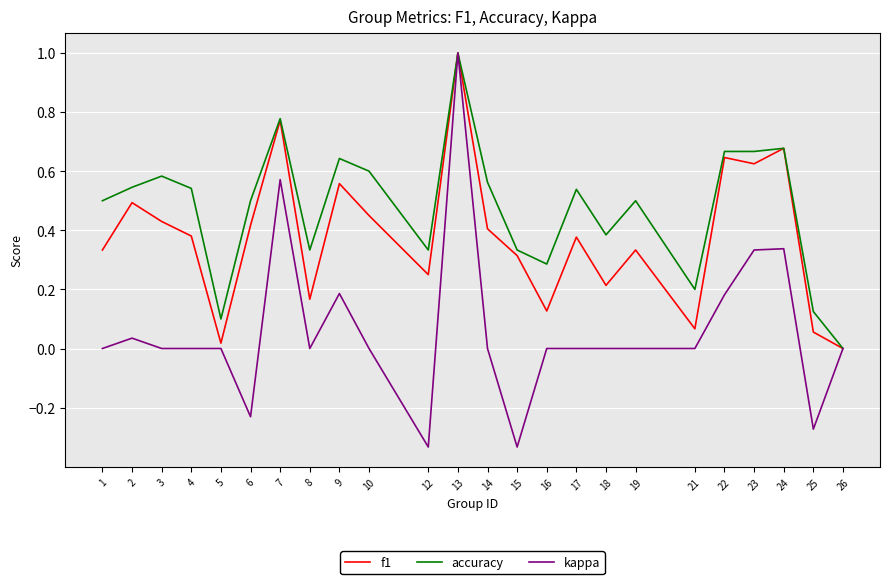

How many interior local peaks does the f1 series have?

8